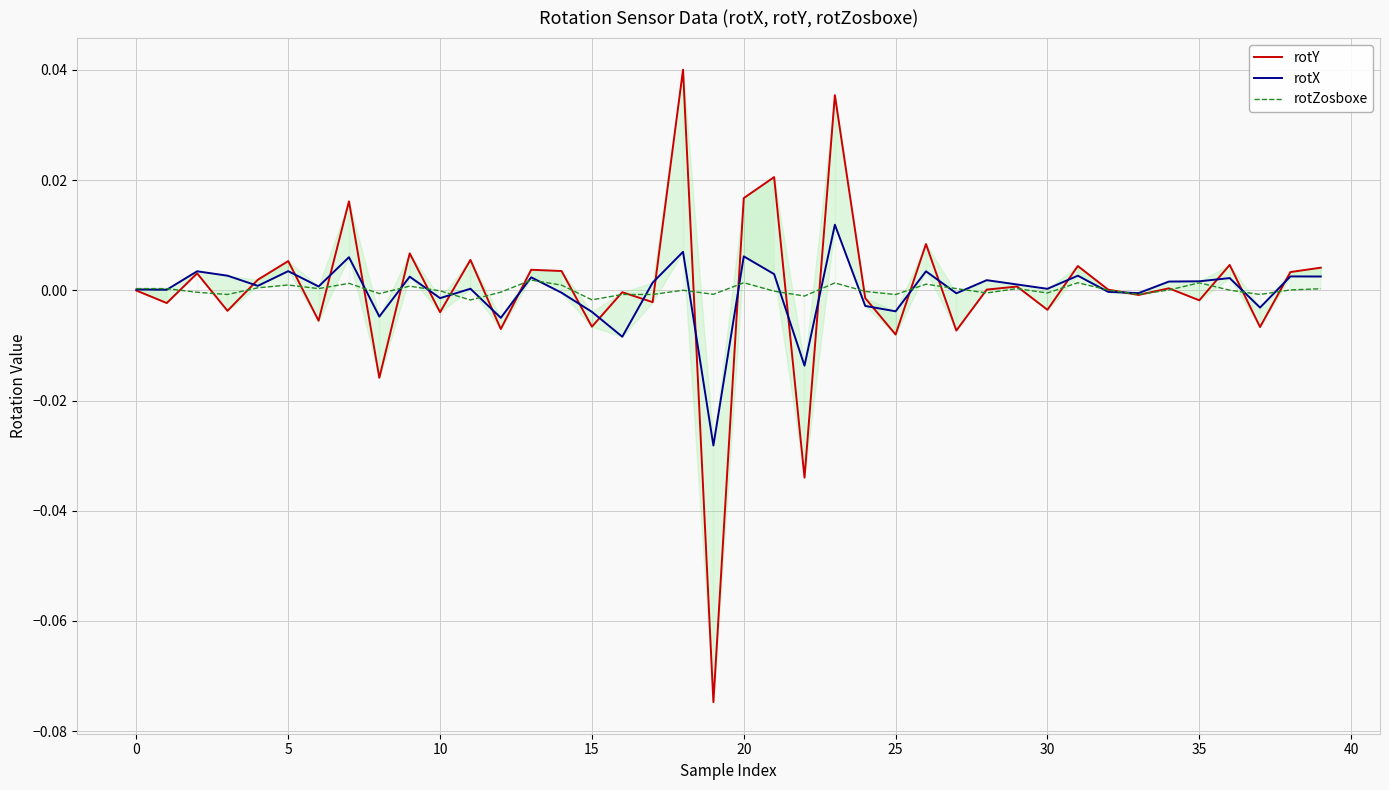

True or false: rotZosboxe has more than 1 points higher than both neighbors.

True